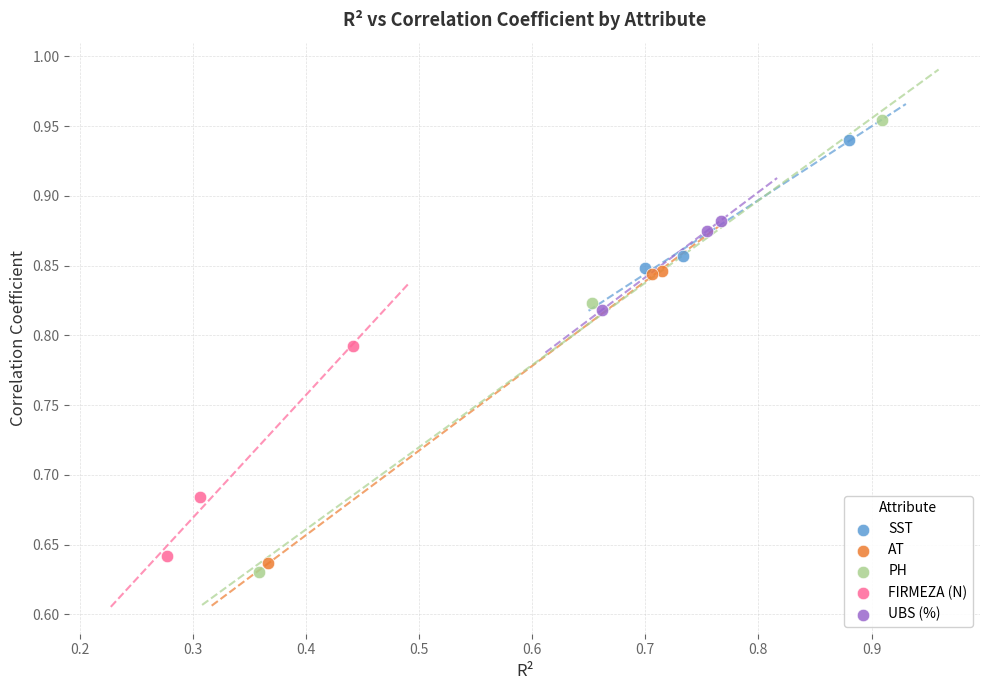

Which series has the largest Y range (max minus min)?

PH